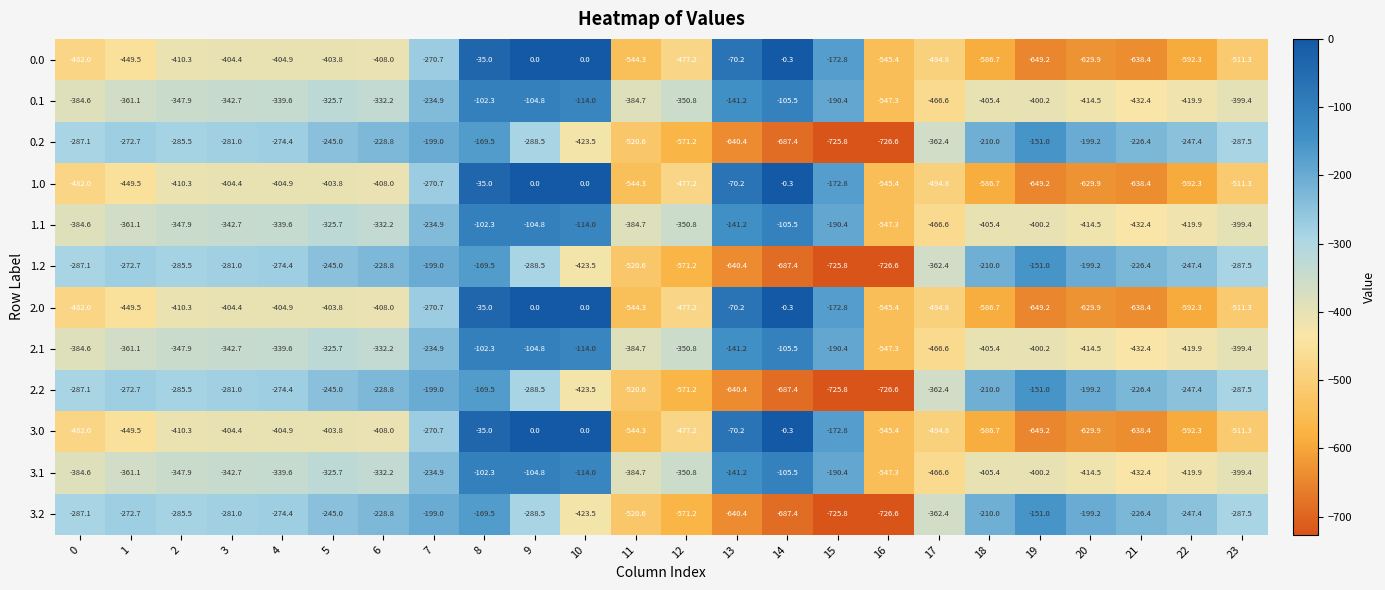

List the labels in order of 1.2 value, smallest first.

16, 15, 14, 13, 12, 11, 10, 17, 9, 23, 0, 2, 3, 4, 1, 22, 5, 6, 21, 18, 20, 7, 8, 19